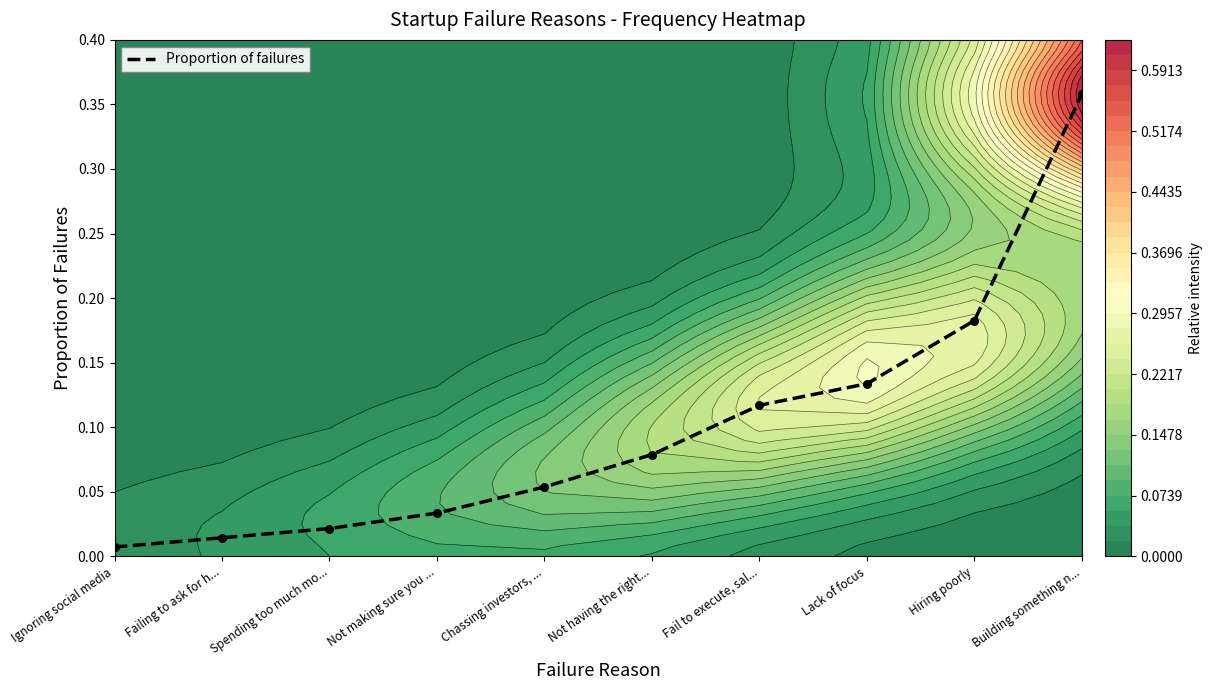

The value at Failing to ask for h... is 0.0. True or false?

False